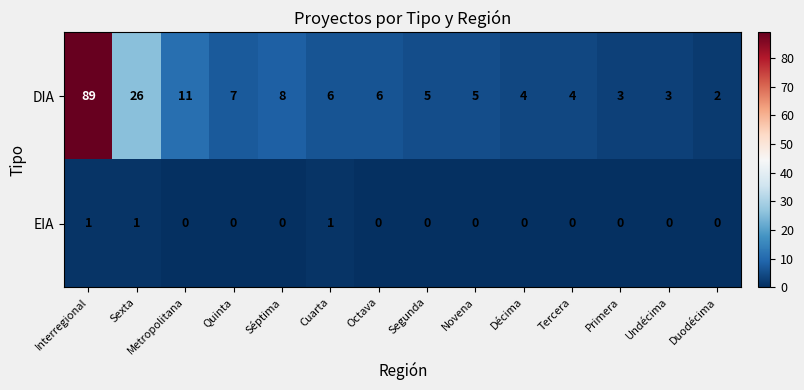

At which label does DIA first exceed 6?

Interregional